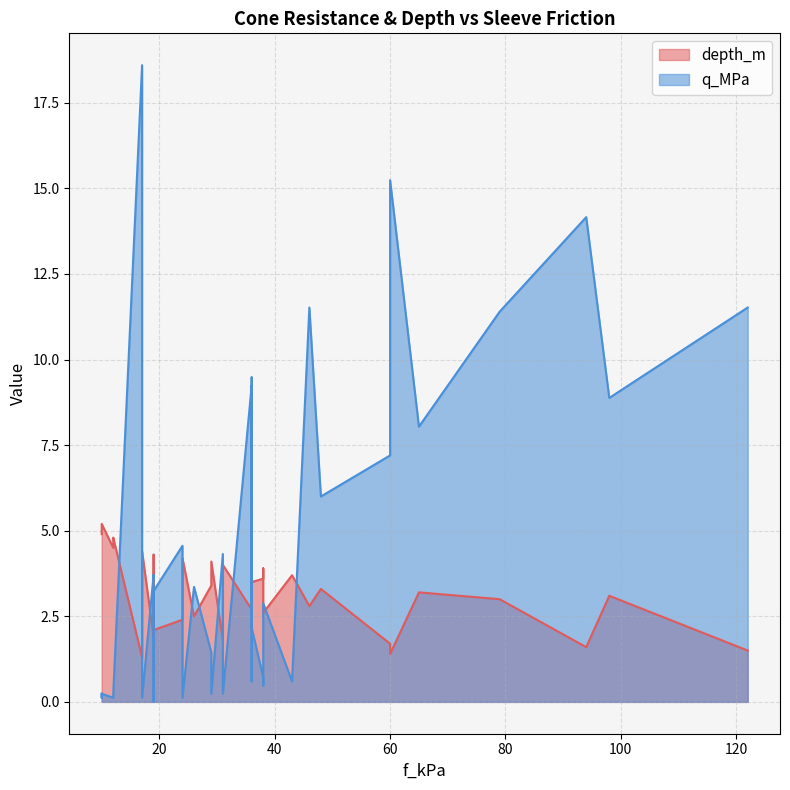

Which series has the largest total across all categories?

q_MPa